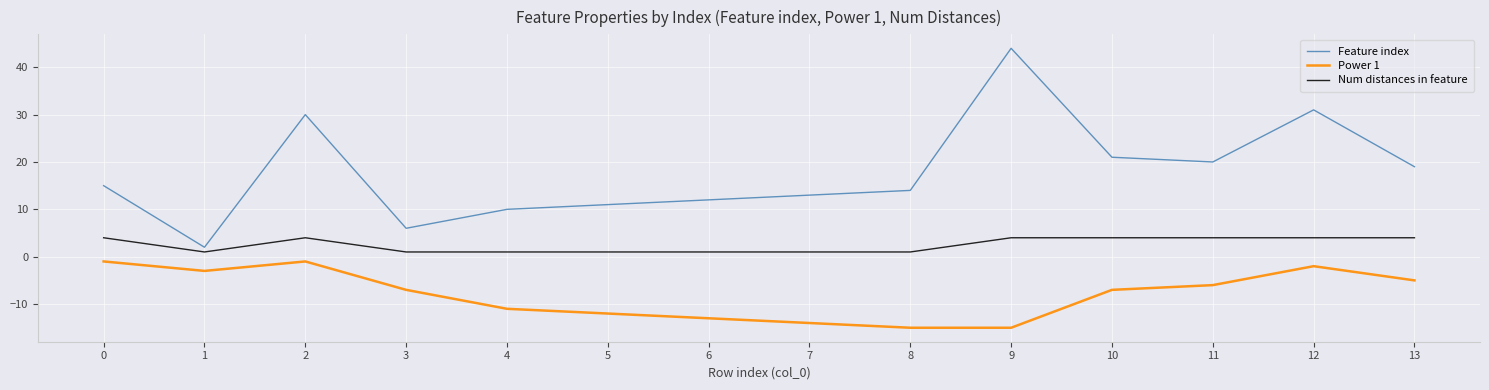

Reading right to left, transcribe all the data shown in this chart.

Feature index: 13=19	12=31	11=20	10=21	9=44	8=14	7=13	6=12	5=11	4=10	3=6	2=30	1=2	0=15
Power 1: 13=-5	12=-2	11=-6	10=-7	9=-15	8=-15	7=-14	6=-13	5=-12	4=-11	3=-7	2=-1	1=-3	0=-1
Num distances in feature: 13=4	12=4	11=4	10=4	9=4	8=1	7=1	6=1	5=1	4=1	3=1	2=4	1=1	0=4